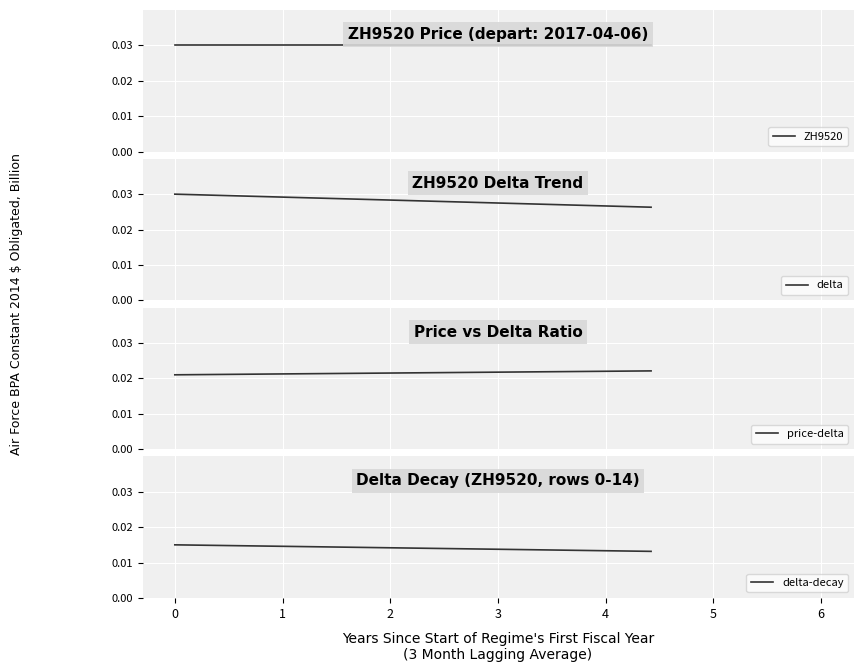

True or false: delta-decay has more than 2 interior local peaks.

False